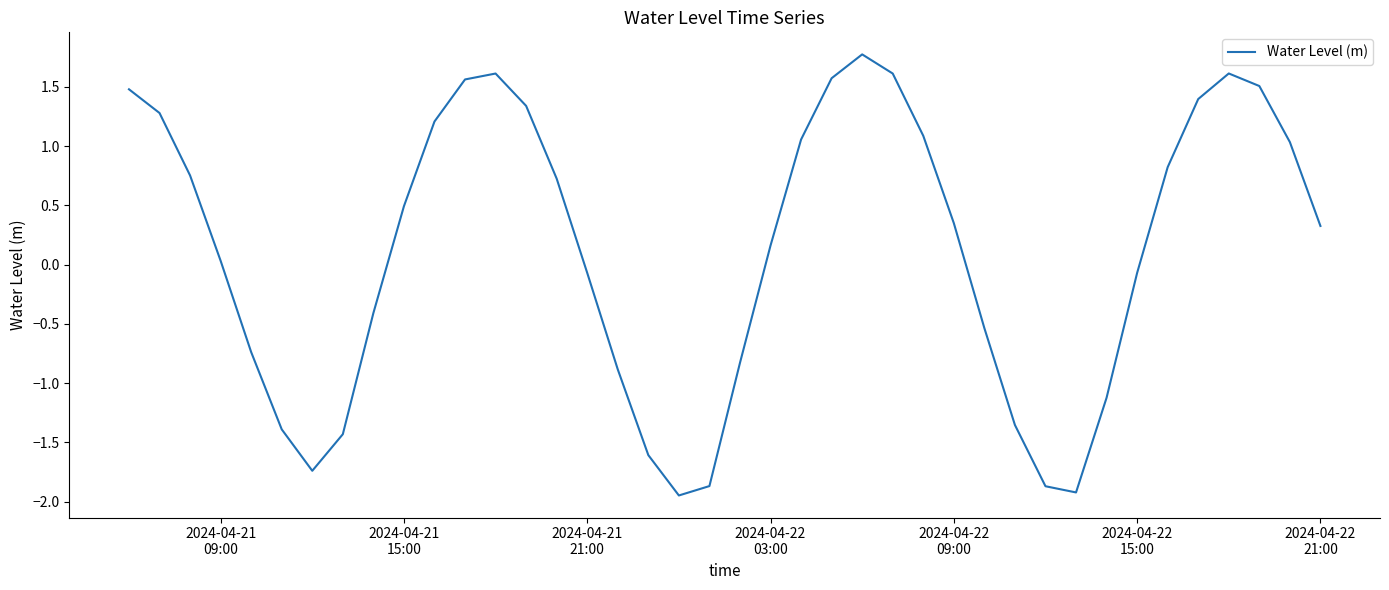

What is the maximum value shown in the chart?

1.8